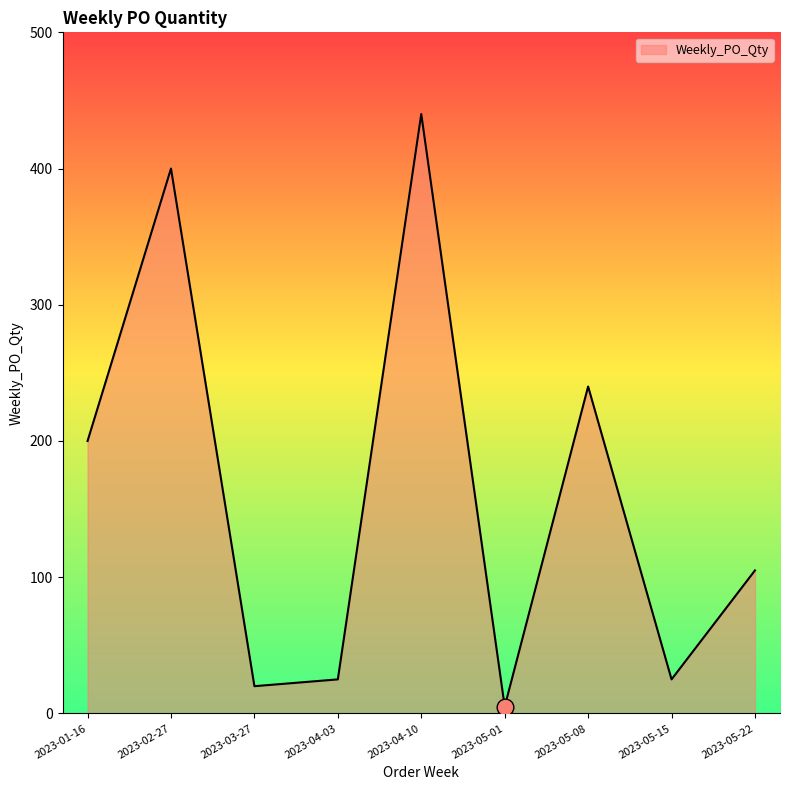

Which has a higher value, 2023-04-03 or 2023-02-27?

2023-02-27